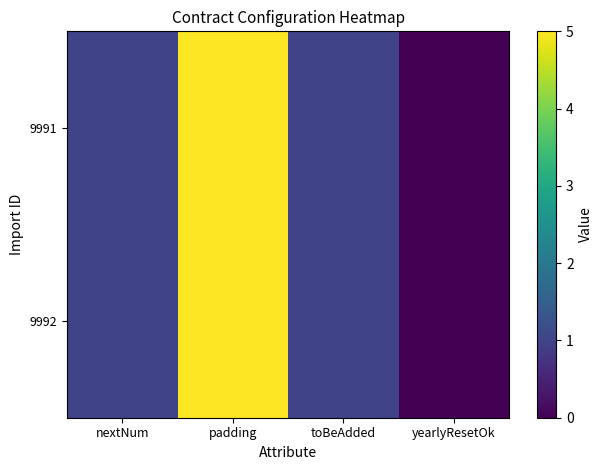

Reading left to right, extract all data points from this chart.

9991: nextNum=1	padding=5	toBeAdded=1	yearlyResetOk=0
9992: nextNum=1	padding=5	toBeAdded=1	yearlyResetOk=0